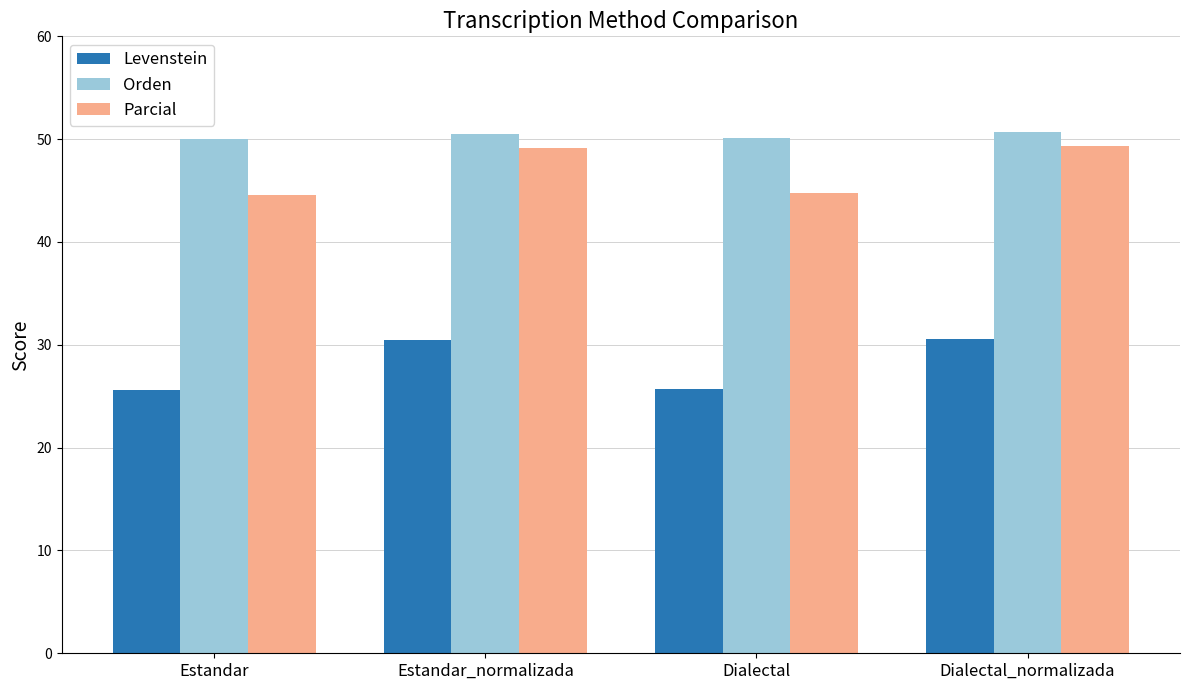

How many groups of bars are there?

4